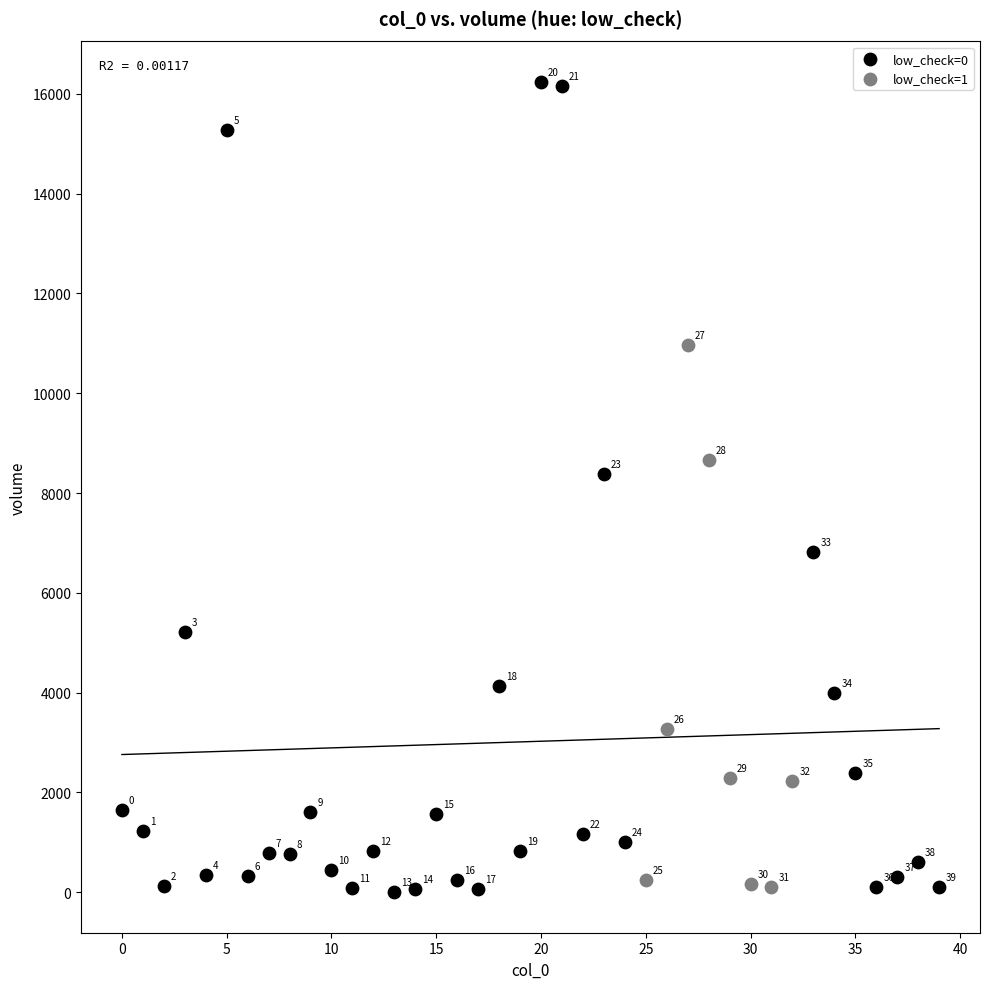

Which series reaches the maximum Y coordinate?

low_check=0